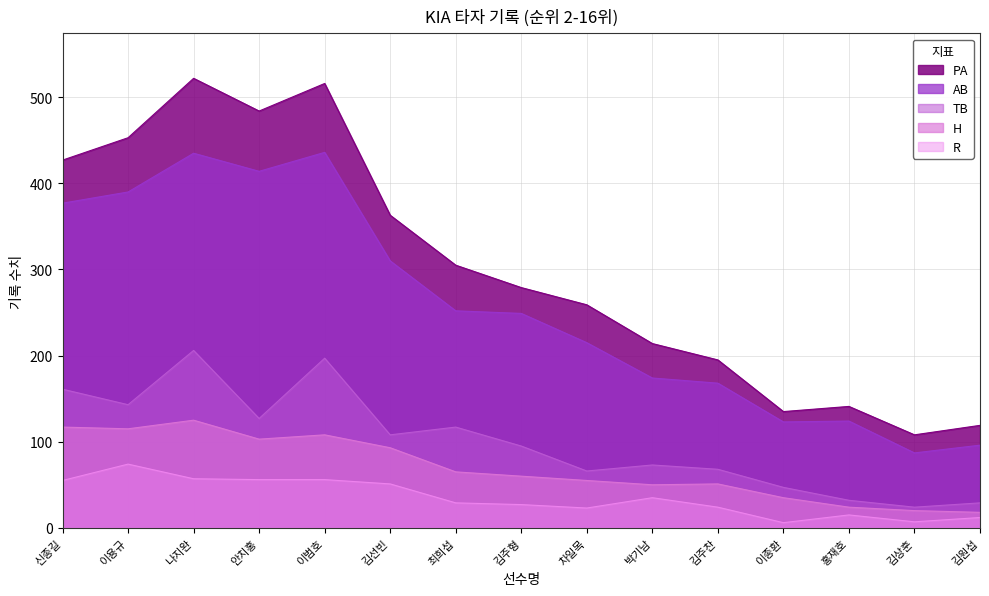

Reading right to left, extract all data points from this chart.

PA: 119	108	141	135	195	214	259	279	305	363	516	484	522	453	427
AB: 96	87	124	123	168	174	215	249	252	310	436	414	435	390	377
H: 18	20	24	35	51	50	55	60	65	93	108	103	125	115	117
TB: 29	24	32	47	68	73	66	95	117	108	197	127	206	143	161
R: 12	7	15	6	24	35	23	27	29	51	56	56	57	74	55